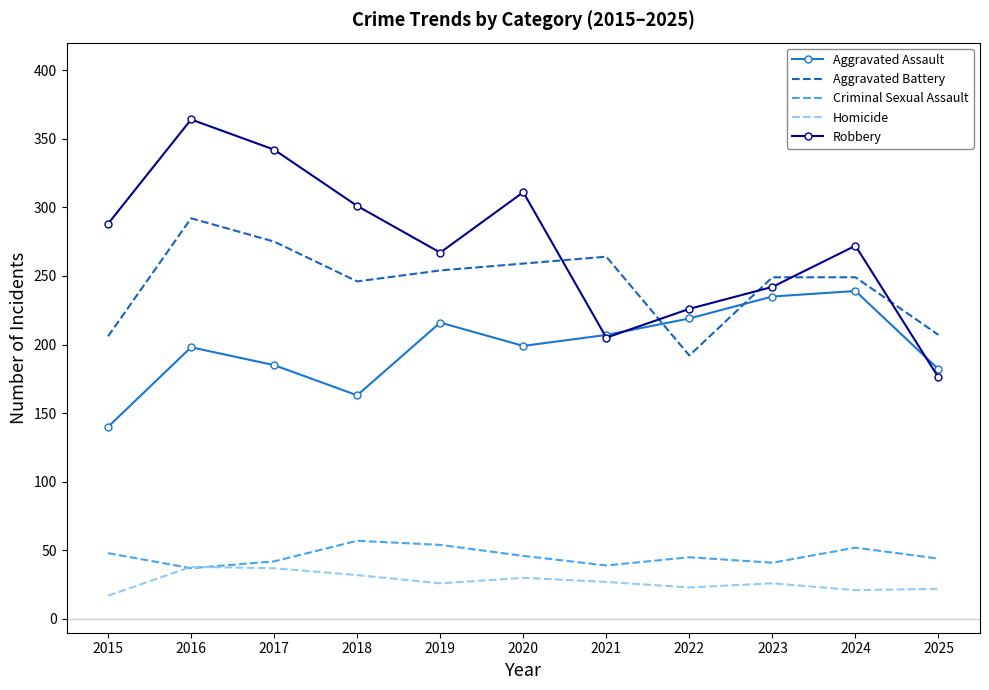

What is the approximate value of Homicide at 2015, to the nearest 5?

15